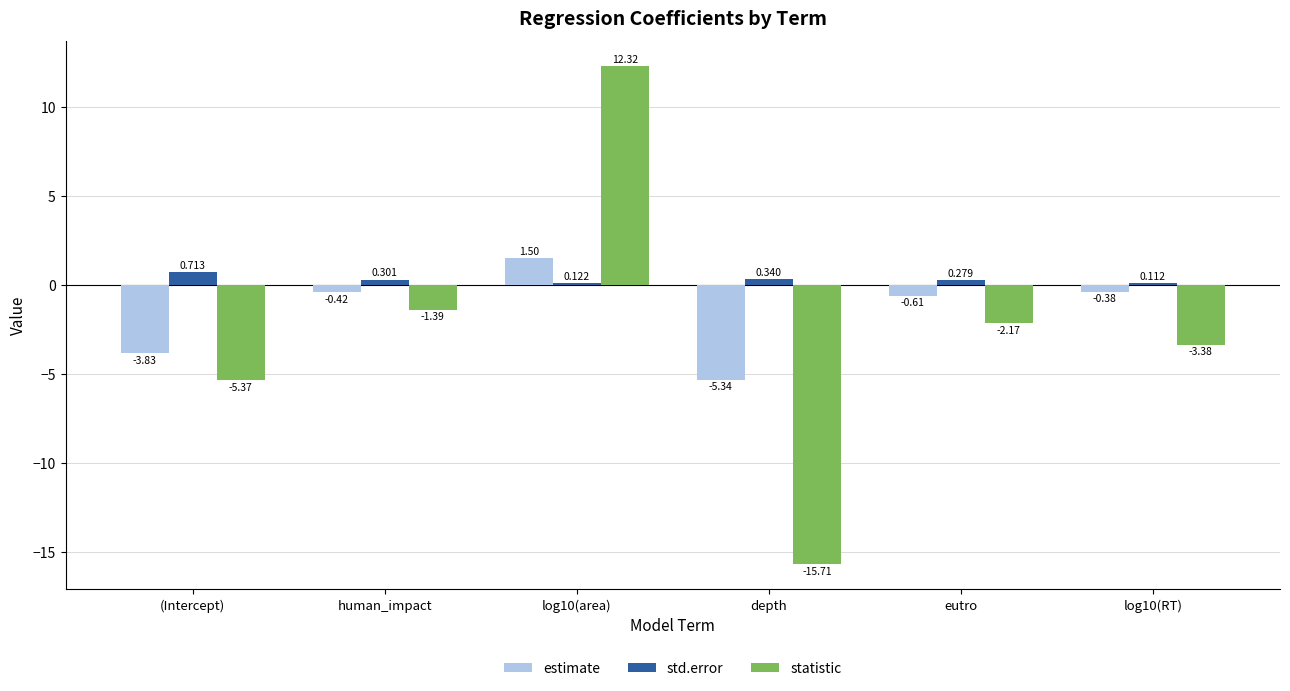

Between (Intercept) and human_impact, which series saw the biggest shift?

statistic